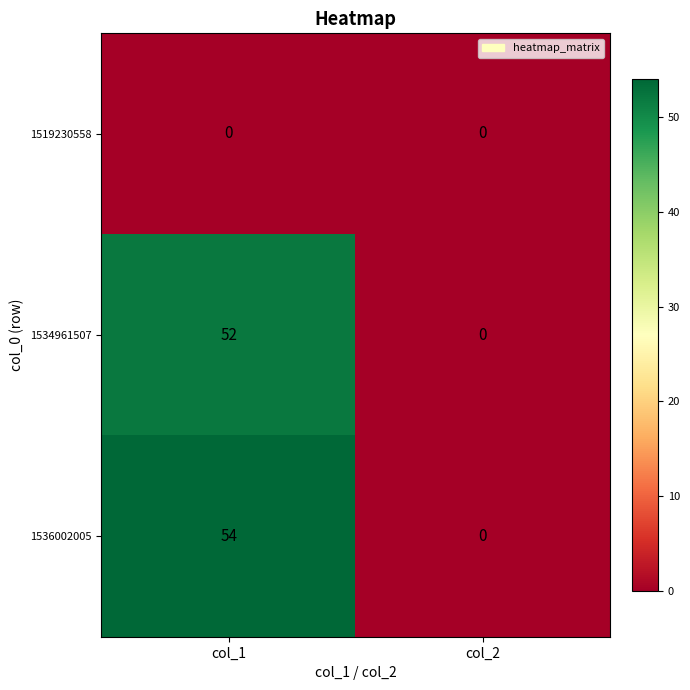

Which series has the widest spread of values?

1536002005